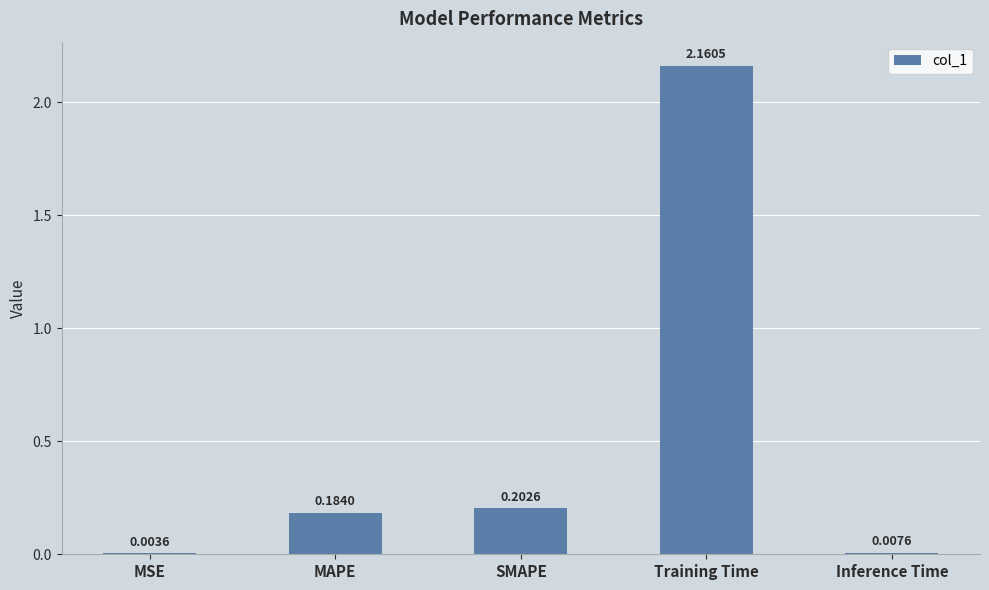

What is the sum of the values at SMAPE and MAPE?

0.4